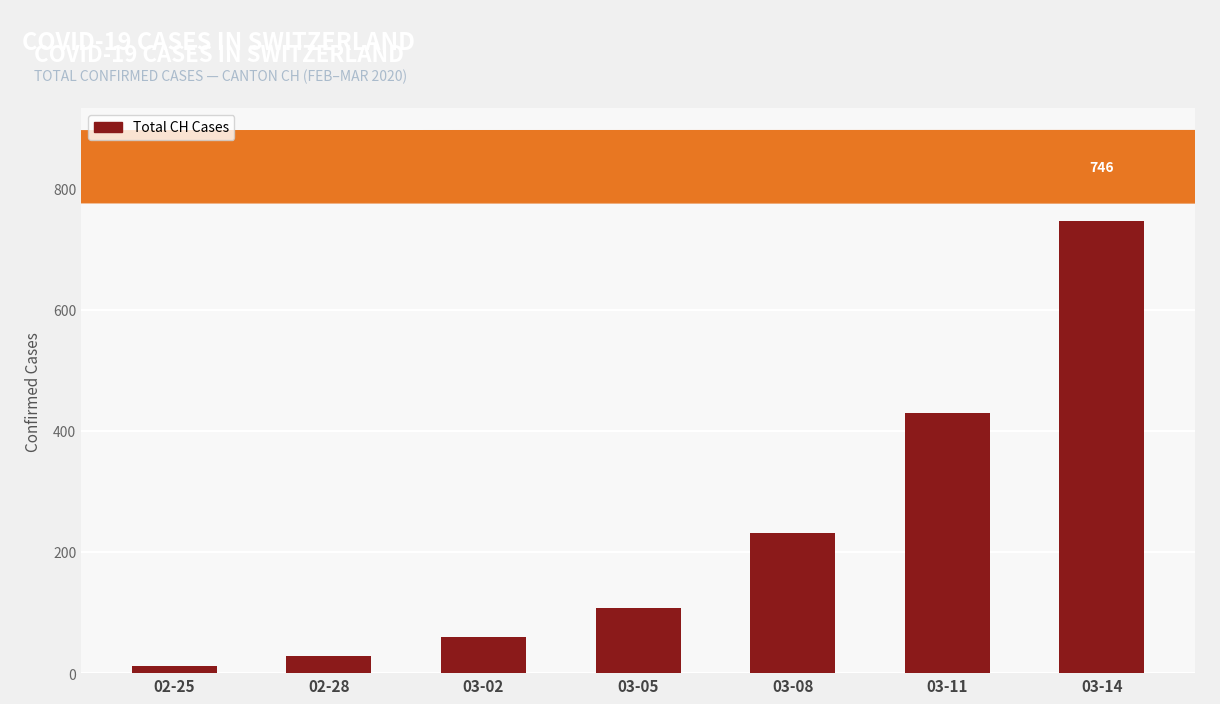

Where is the data nearest to the value 378?

03-11